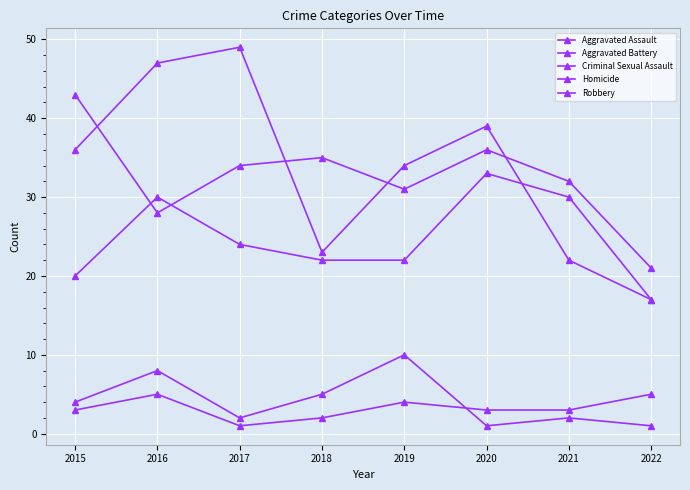

How many series are shown in this chart?

5